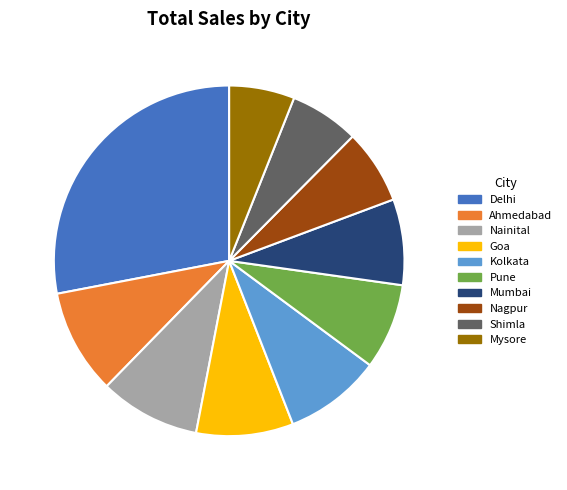

Does any single category account for the majority?

No